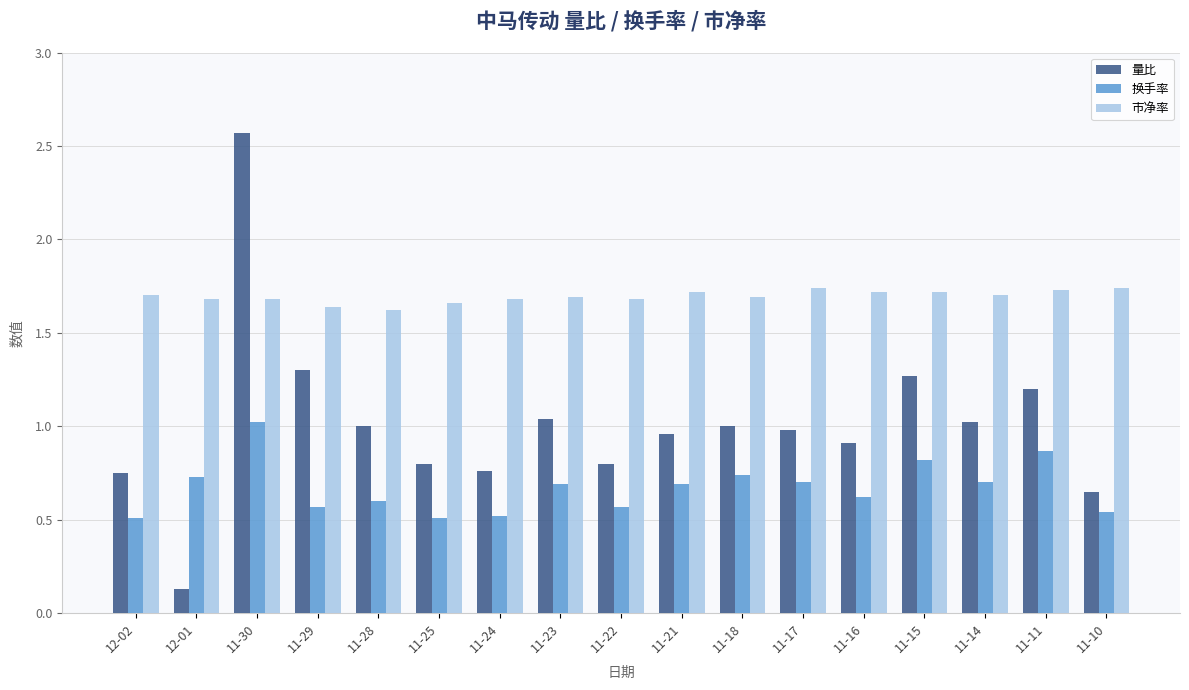

Which category has the lowest value in the 量比 series?

12-01